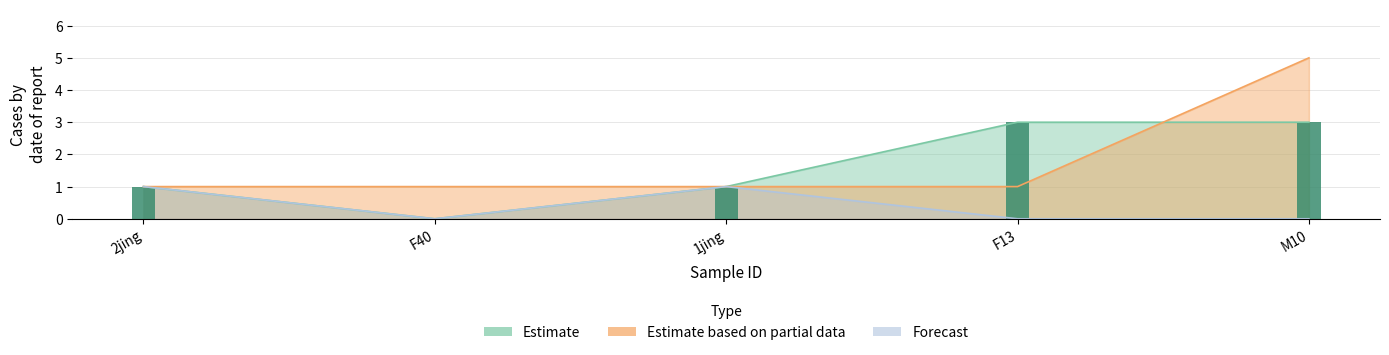

Are the bars grouped side by side (vs. stacked)?

Yes